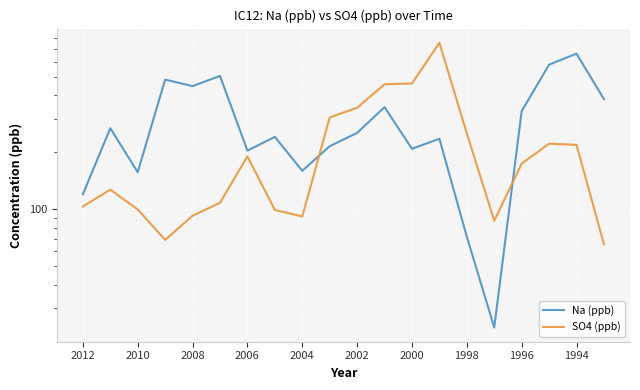

Reading left to right, extract all data points from this chart.

Na (ppb): 120.1	267.9	157.1	483.6	446.9	505.8	204.1	241.2	159.7	215.3	253.2	346.1	208.8	235.8	71.7	23.8	329.5	580.2	662.9	381.6
SO4 (ppb): 103.5	127.0	99.9	69.0	92.5	108.3	190.3	99.3	91.7	305.3	343.7	457.0	461.4	756.1	251.8	87.0	174.4	222.0	218.9	65.5